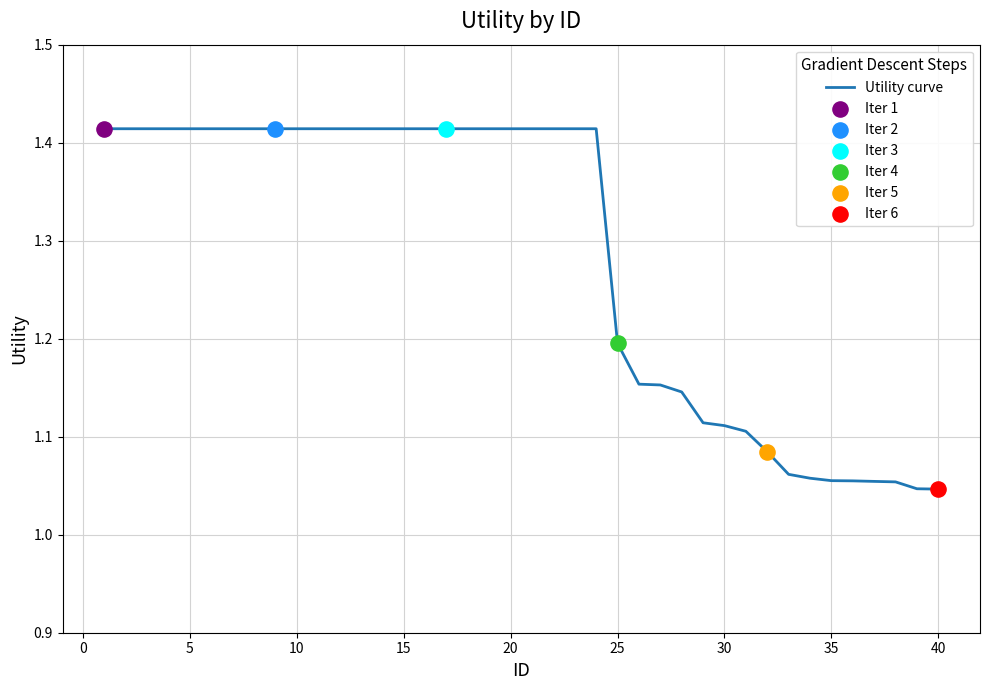

What is the difference between the maximum and minimum values?

0.4